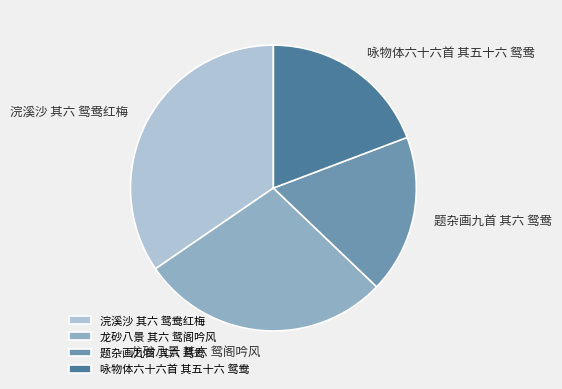

Combined, do 浣溪沙 其六 鸳鸯红梅 and 咏物体六十六首 其五十六 鸳鸯 account for over 50%?

Yes